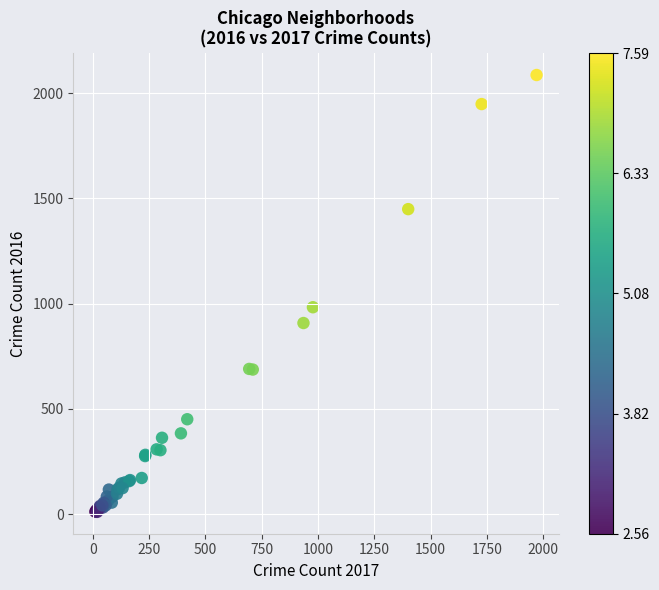

What Y value in the scatter plot is closest to 1048?

983